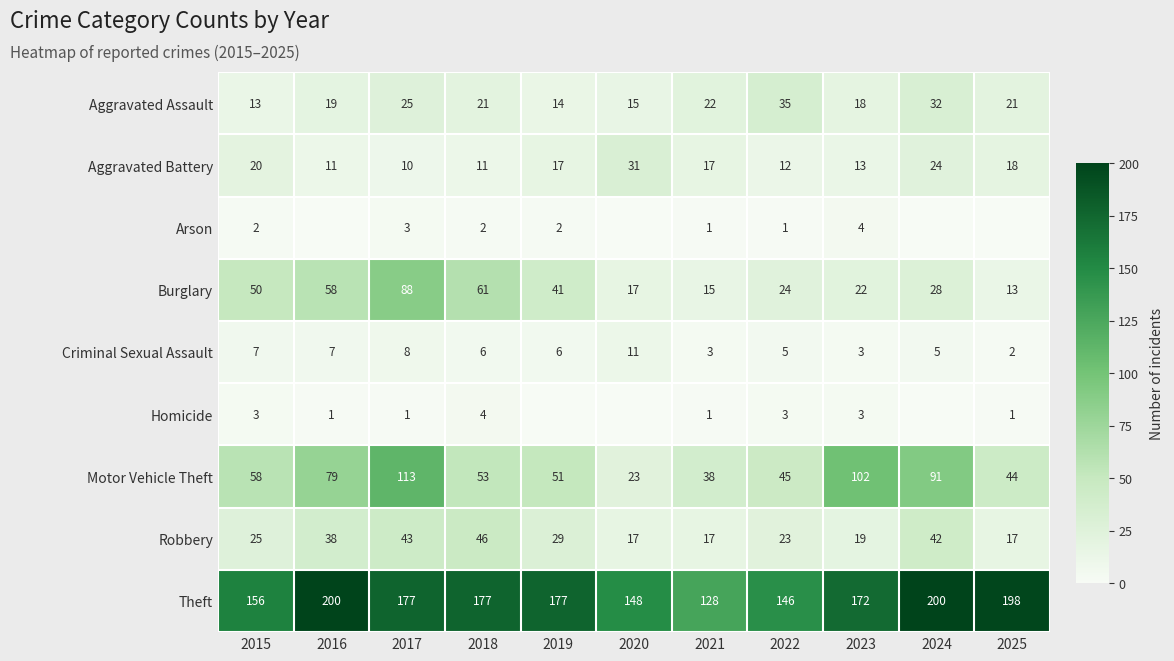

The value of Burglary at 2024 is 28. True or false?

True